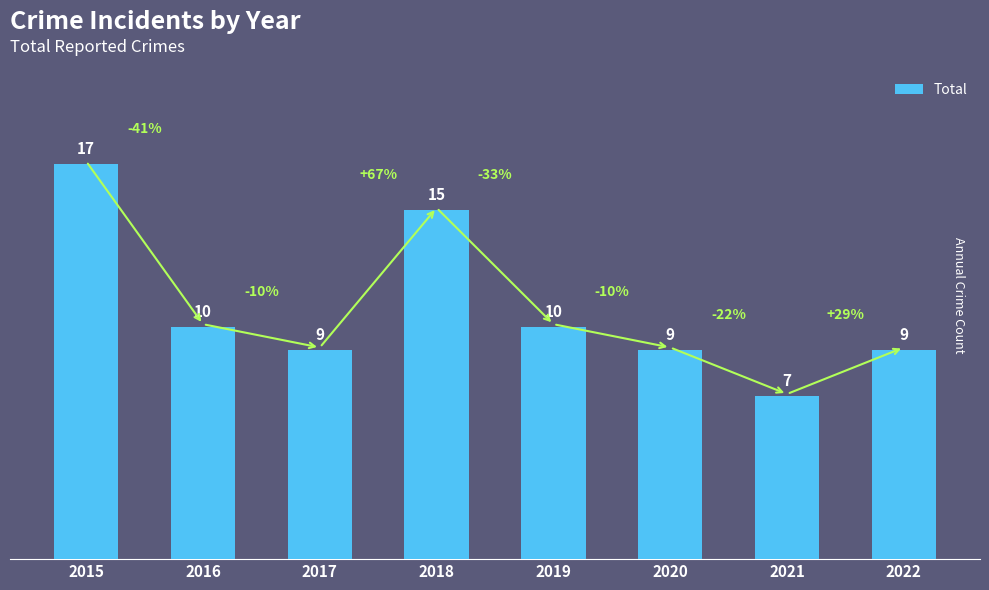

Which category has the highest value across all series?

2015